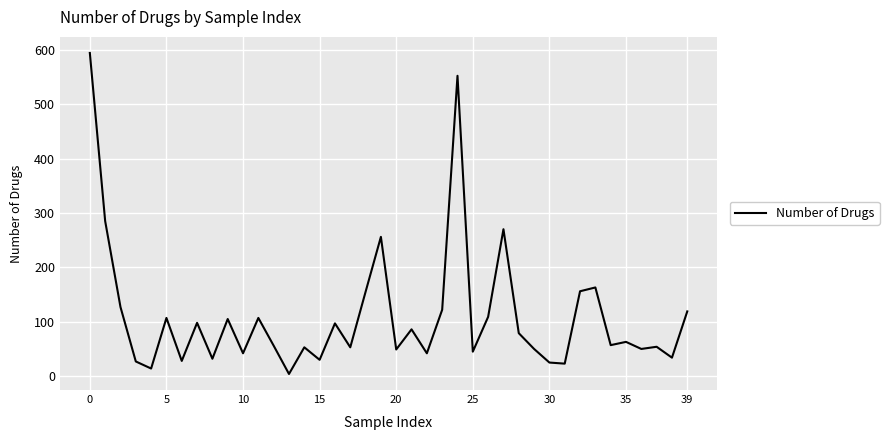

What is the maximum value shown in the chart?

594